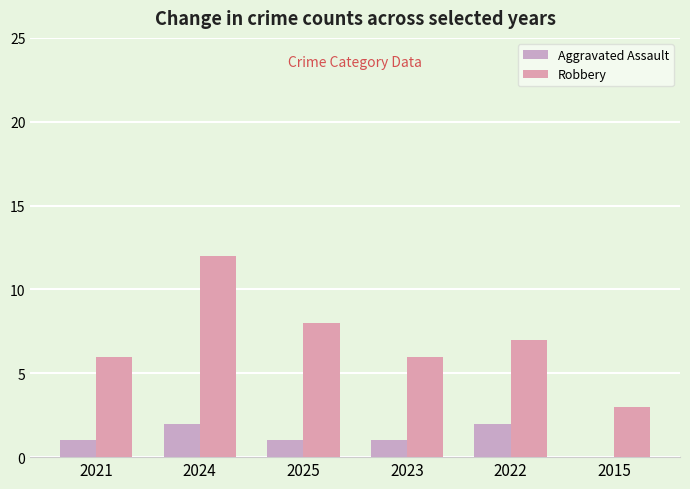

How many series are shown in this chart?

2